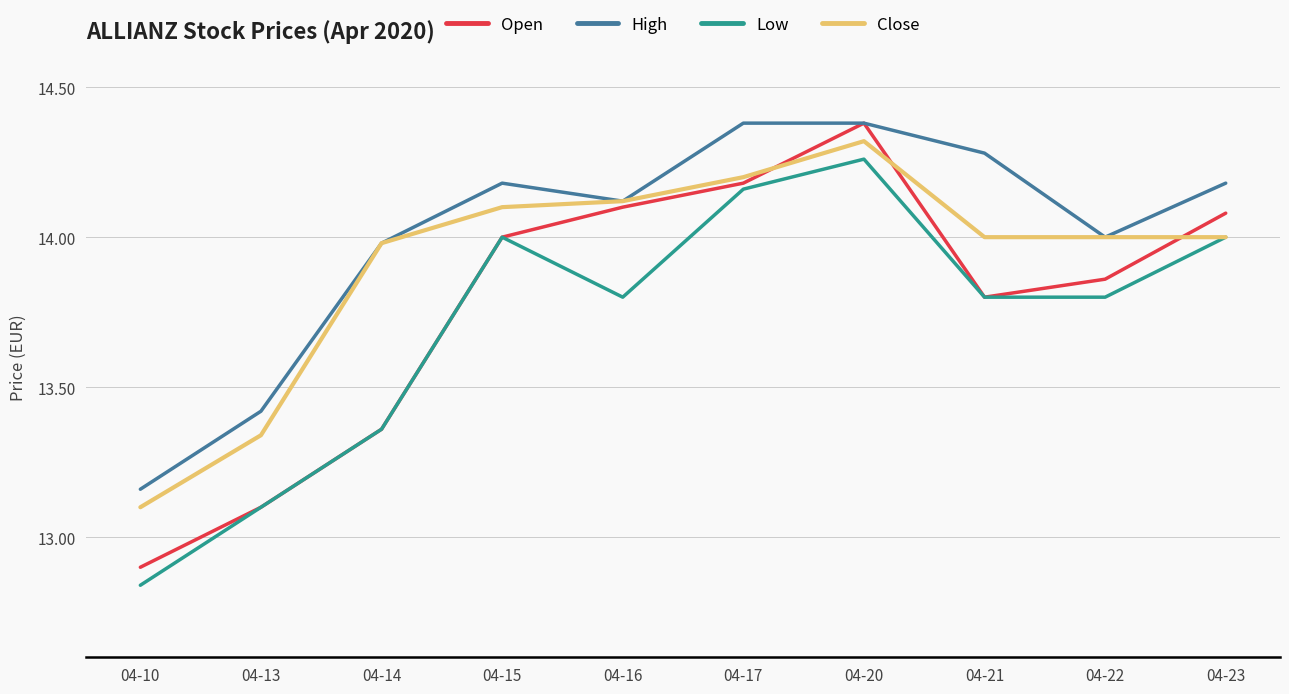

Which category has the lowest value across all series?

04-10